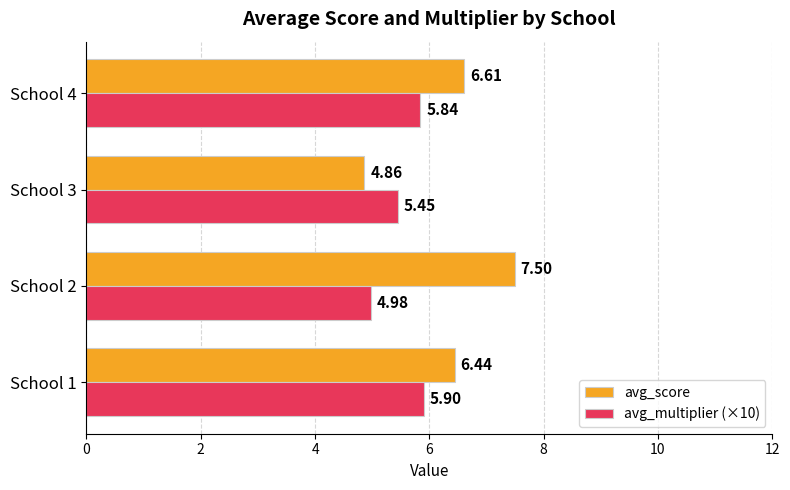

Rank the series by their maximum value, from lowest to highest.

avg_multiplier (×10), avg_score